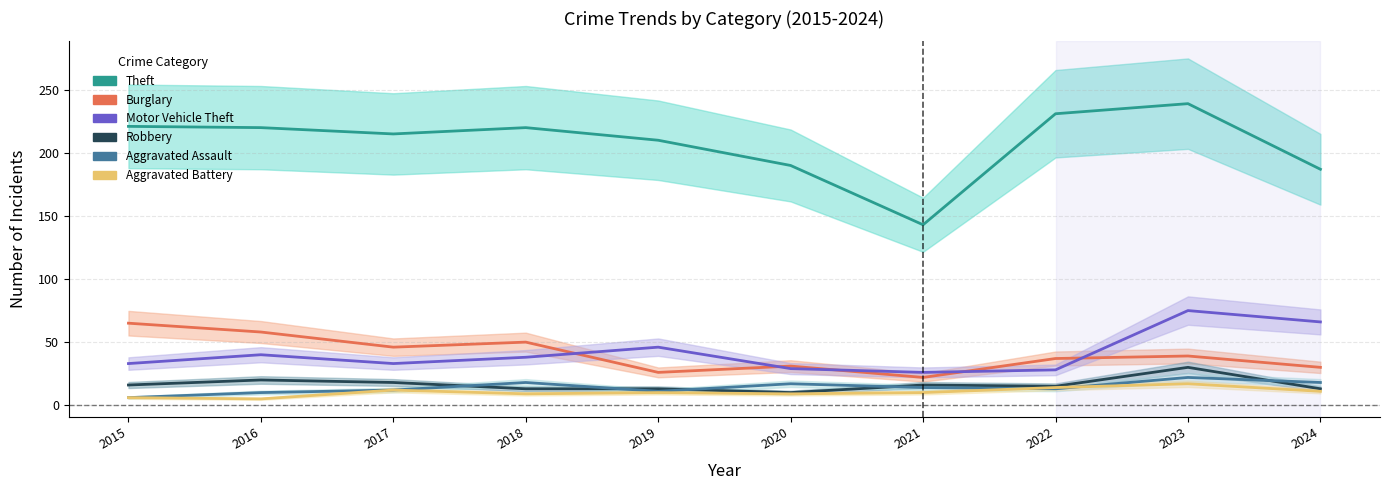

What is the difference between the maximum and minimum values in the Motor Vehicle Theft series?

49